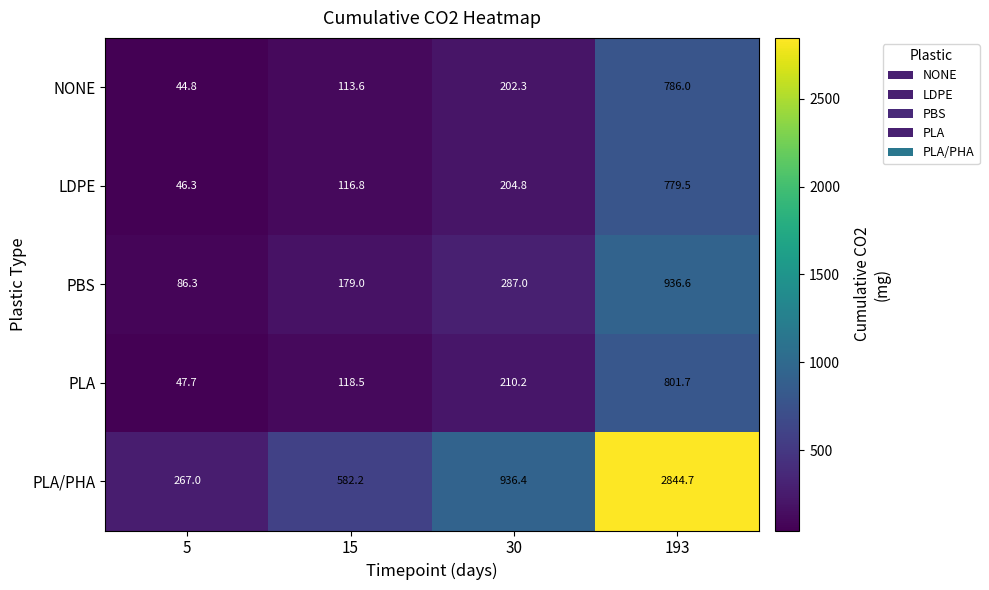

Which category has the highest value in the PLA series?

193